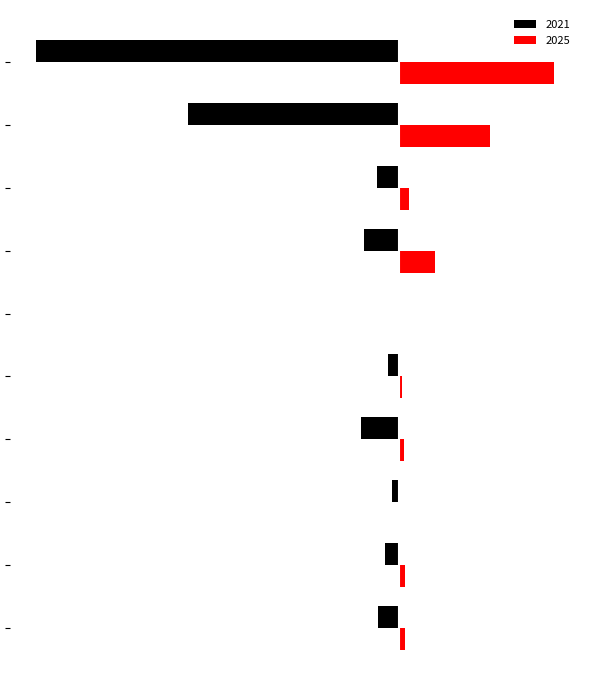

What are all the series names shown in the legend?

2021, 2025